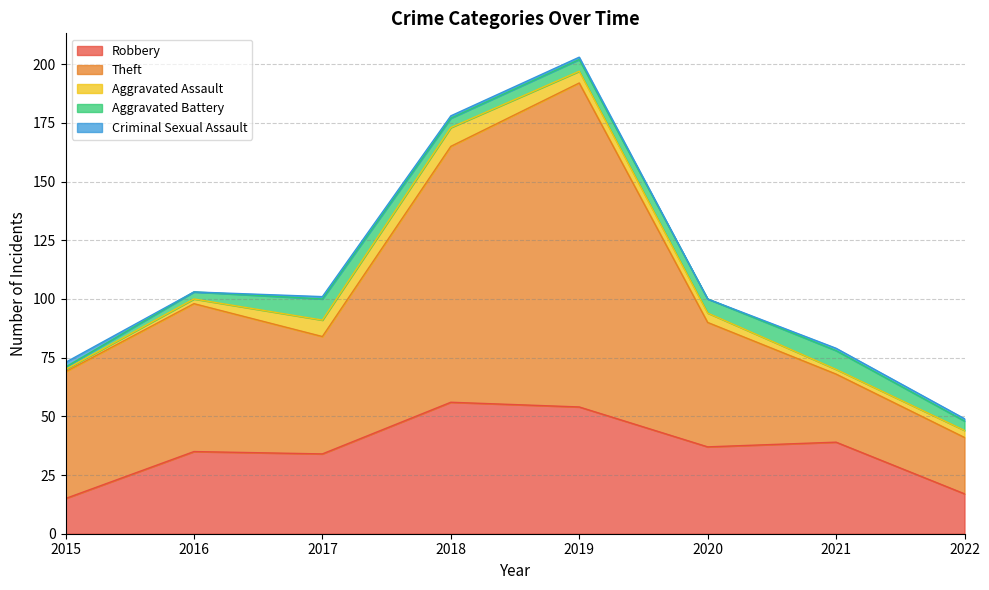

Does the chart display data point markers on the line(s)?

No